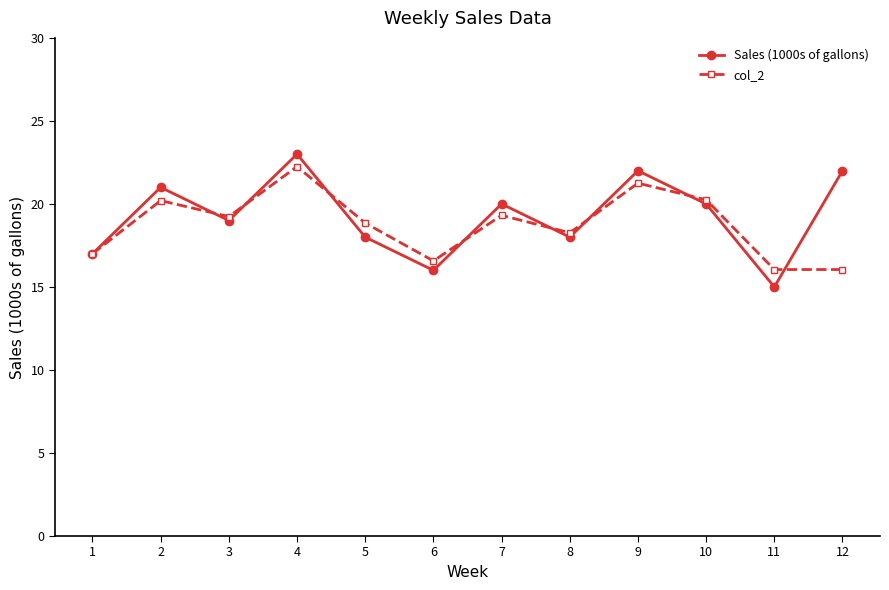

What is the difference between the second highest and second lowest values in the col_2 series?

5.2